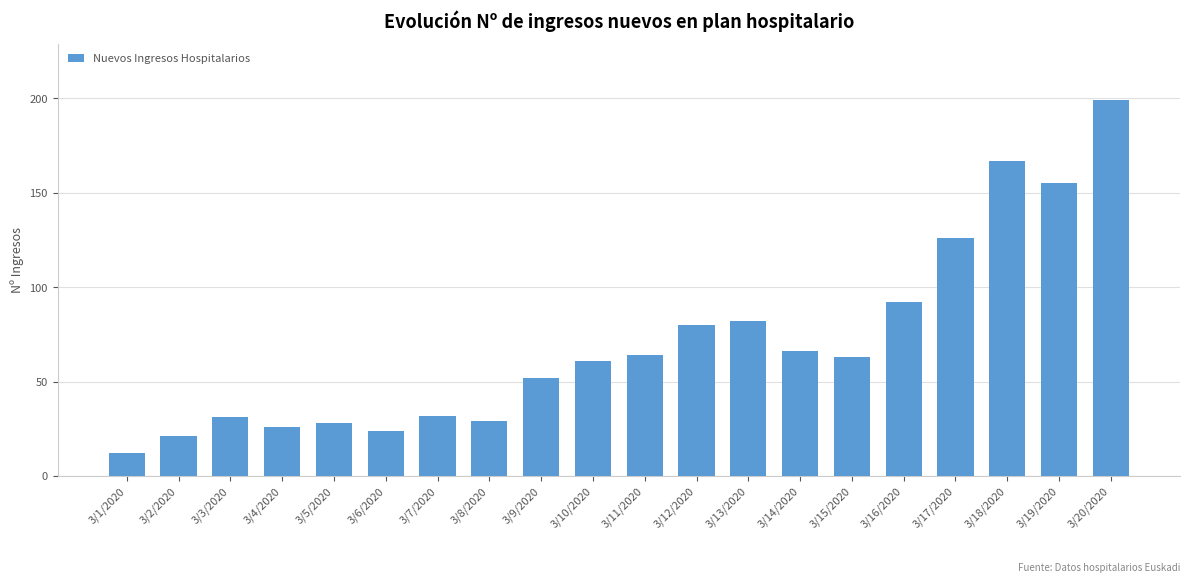

True or false: the data shows 52 at 3/9/2020.

True